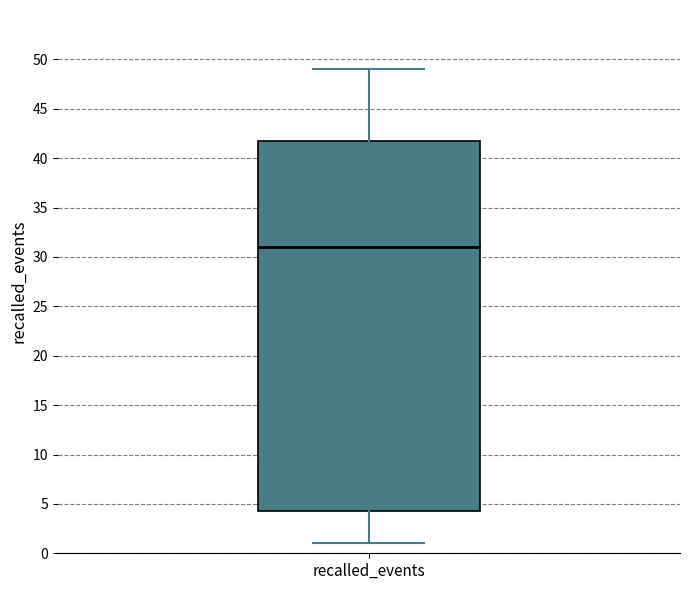

Transcribe this box plot: give where the median line is, the range the box spans, and where the two whiskers end, as read against the y-axis. The values are not printed on the chart, so give them approximately, as read against the axis.

median 31.0, box 4.5 to 42.0, whiskers 1.0 to 49.0